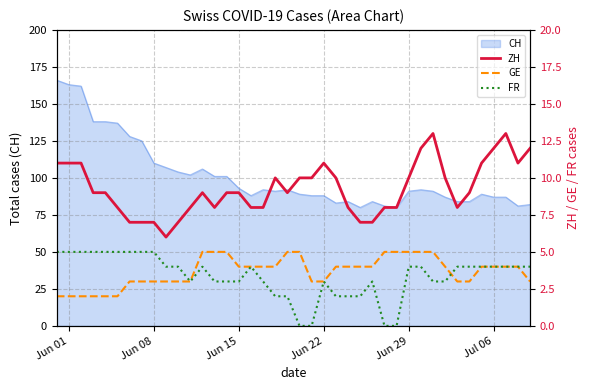

How many values in the GE series exceed 4?

10